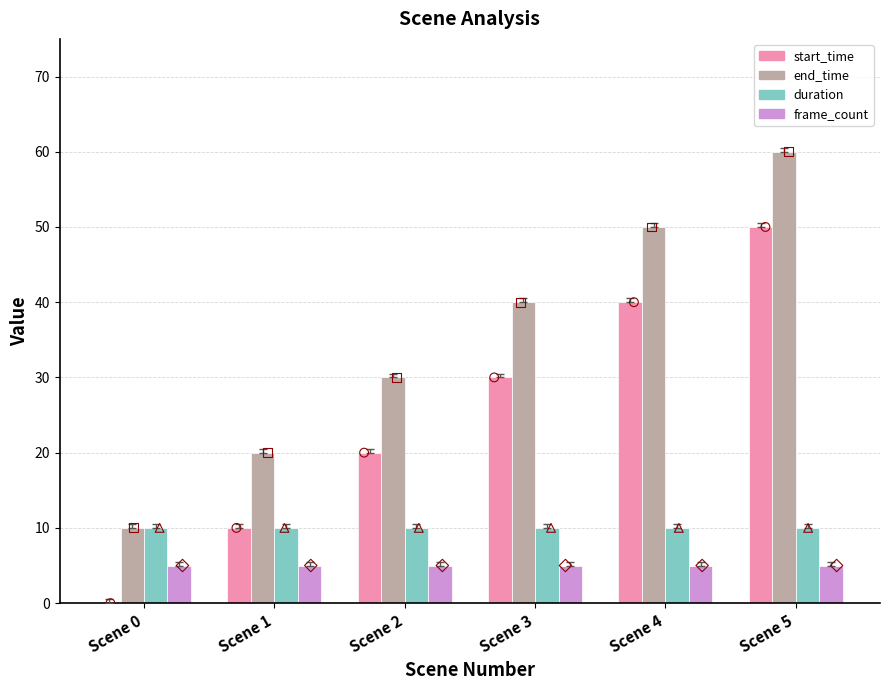

At how many categories does at least one series exceed 14?

5